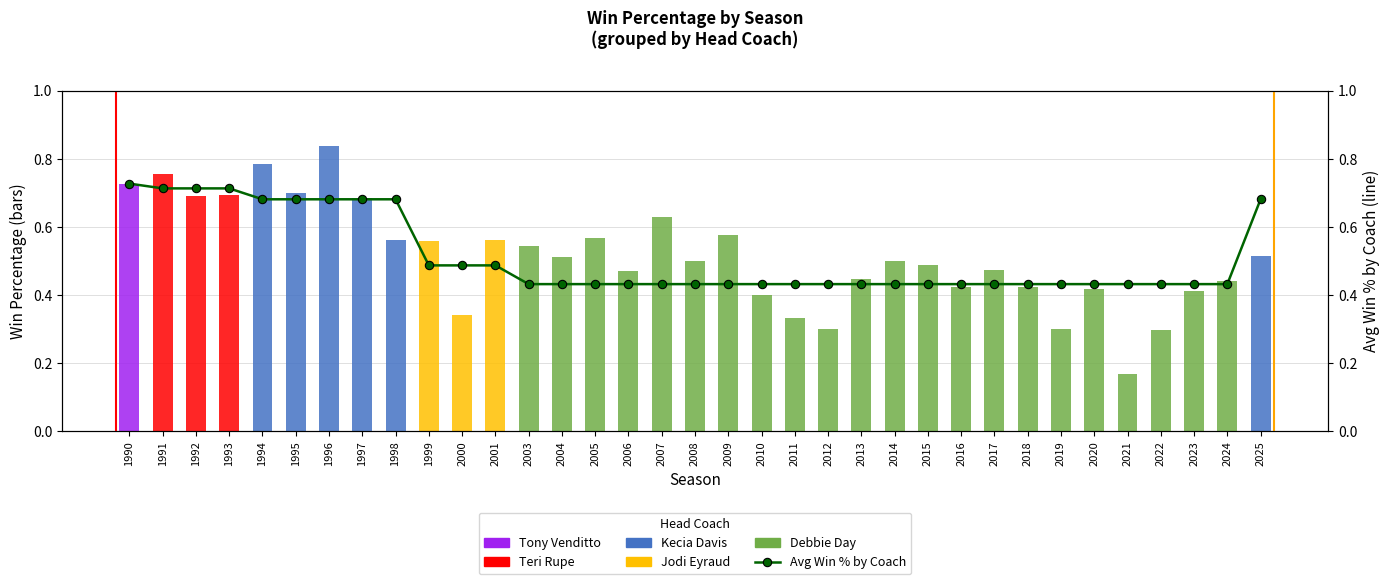

True or false: the data shows 0.6 at 2012.

False